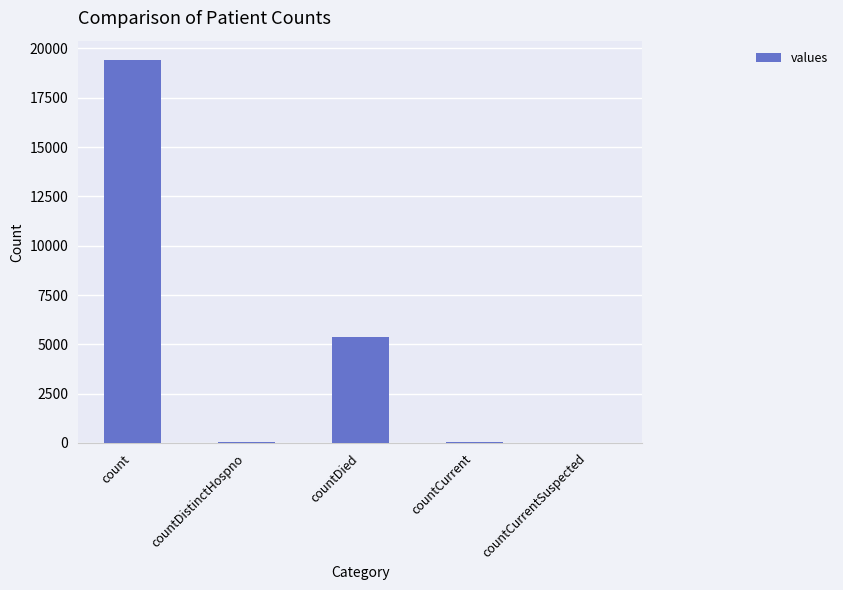

What is the sum of all values?

24875